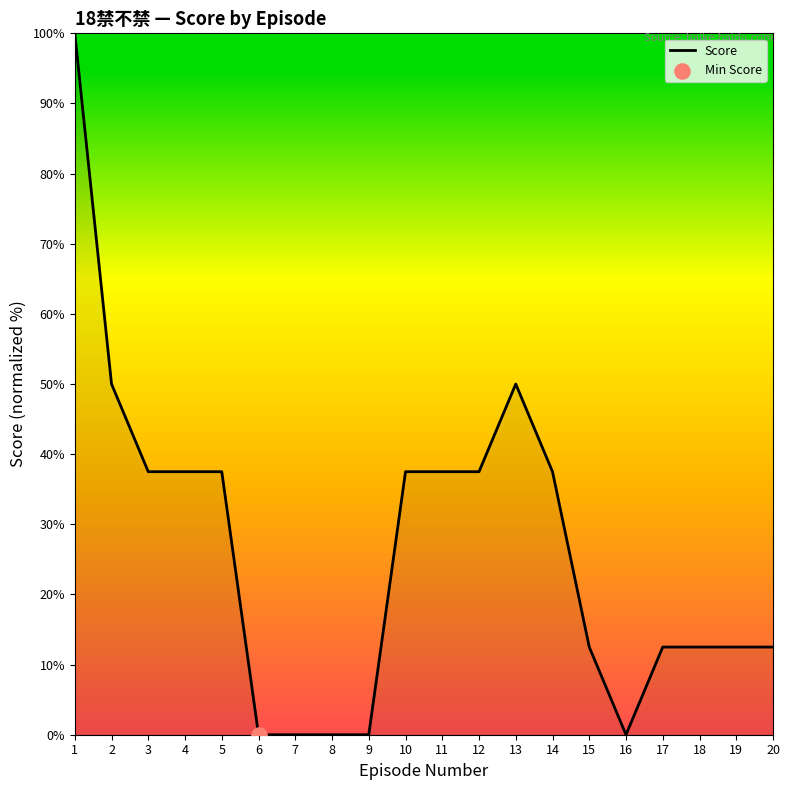

What is the change in value from 7 to 20?

+12.5